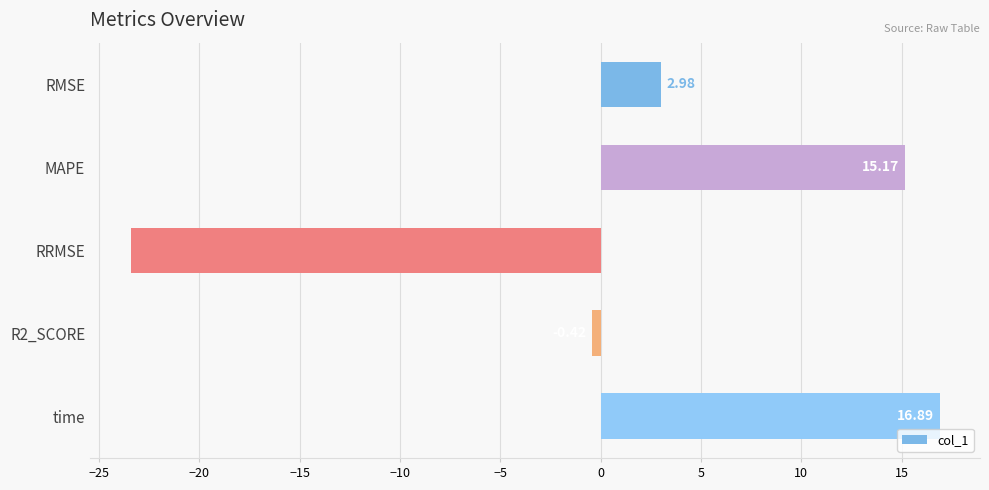

What is the greatest value displayed?

16.9